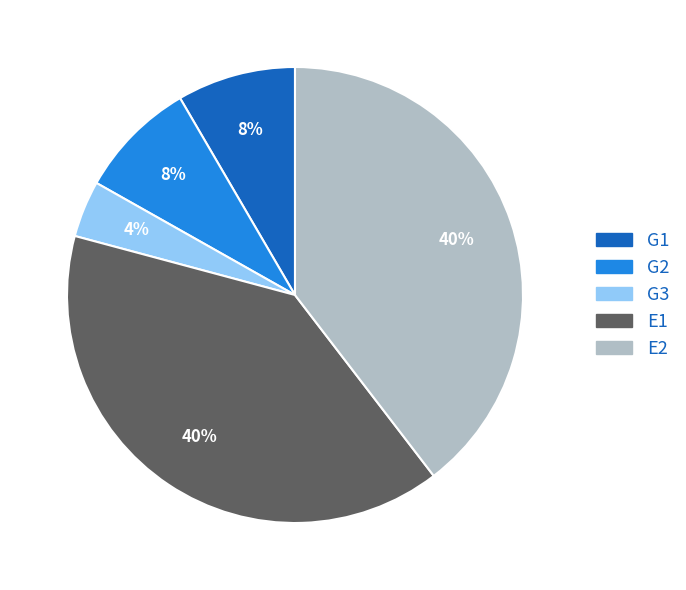

Which has a higher value, E1 or G1?

E1